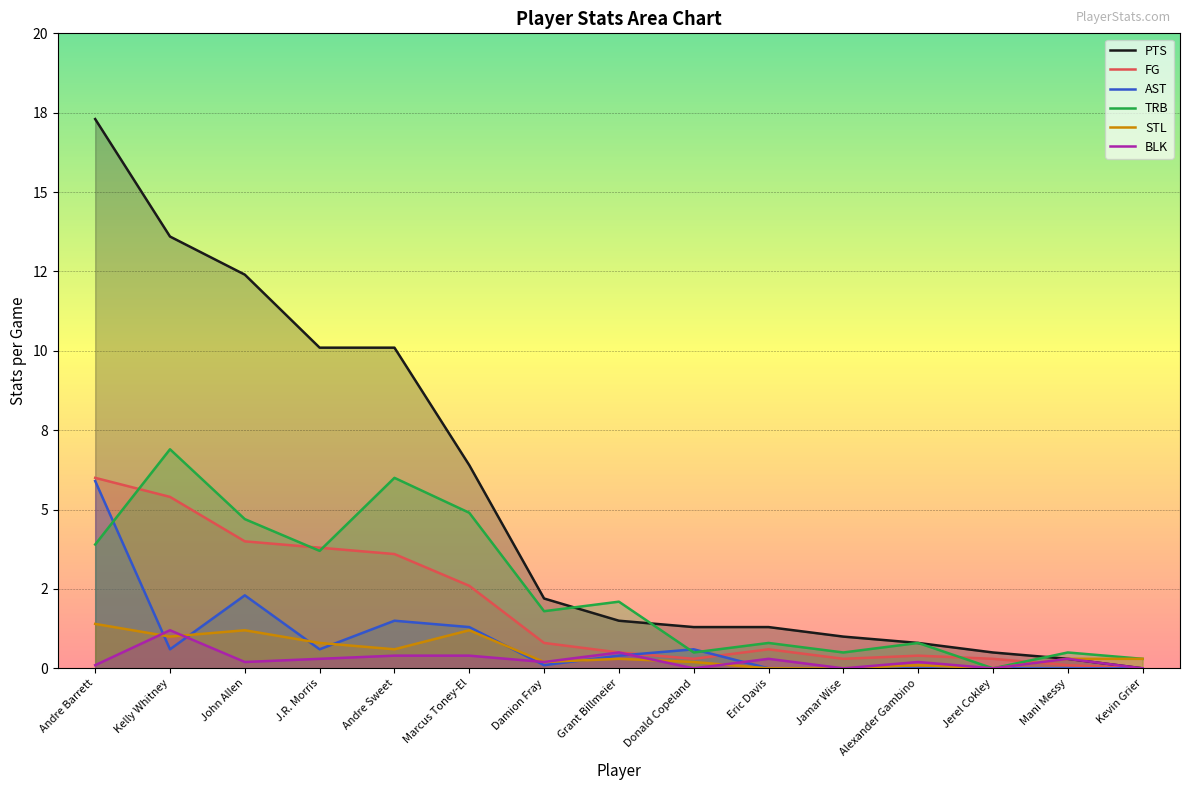

Which series has the largest total across all categories?

PTS